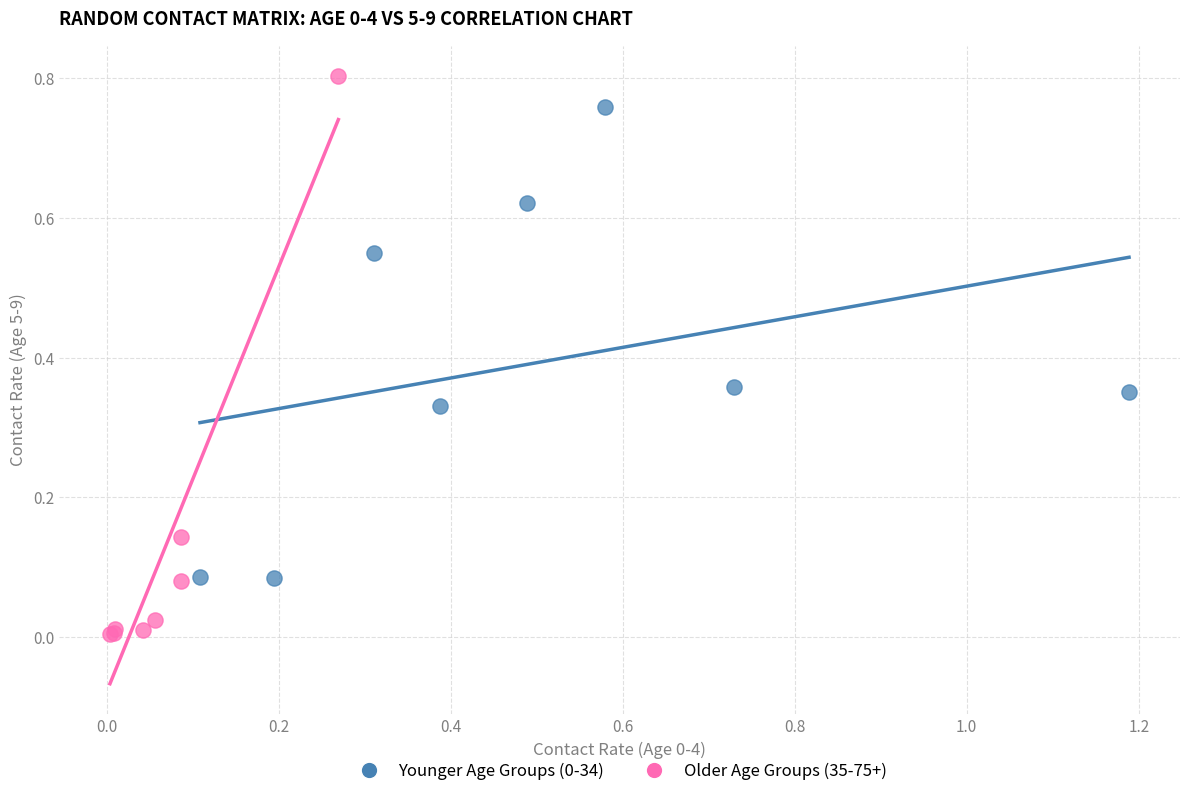

Which series reaches the minimum Y coordinate?

Older Age Groups (35-75+)